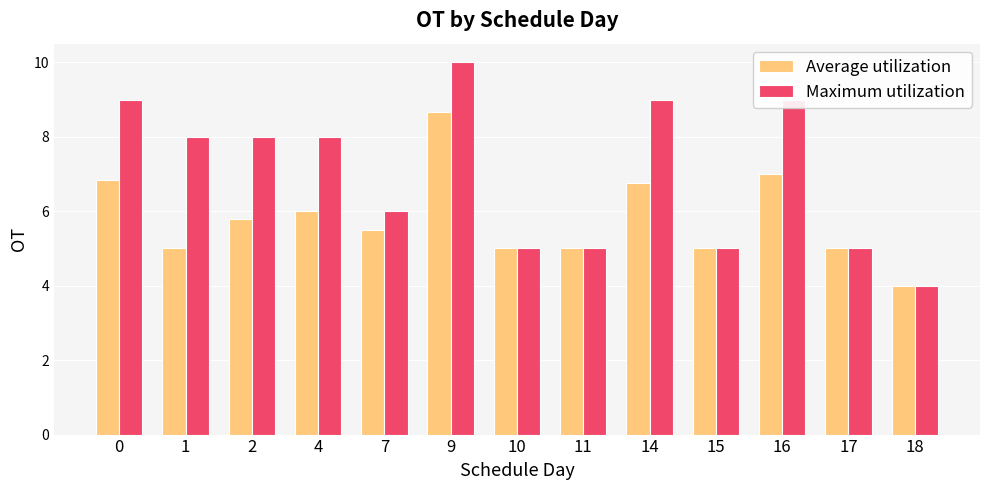

What is the difference between the second highest and second lowest values in the Average utilization series?

2.0